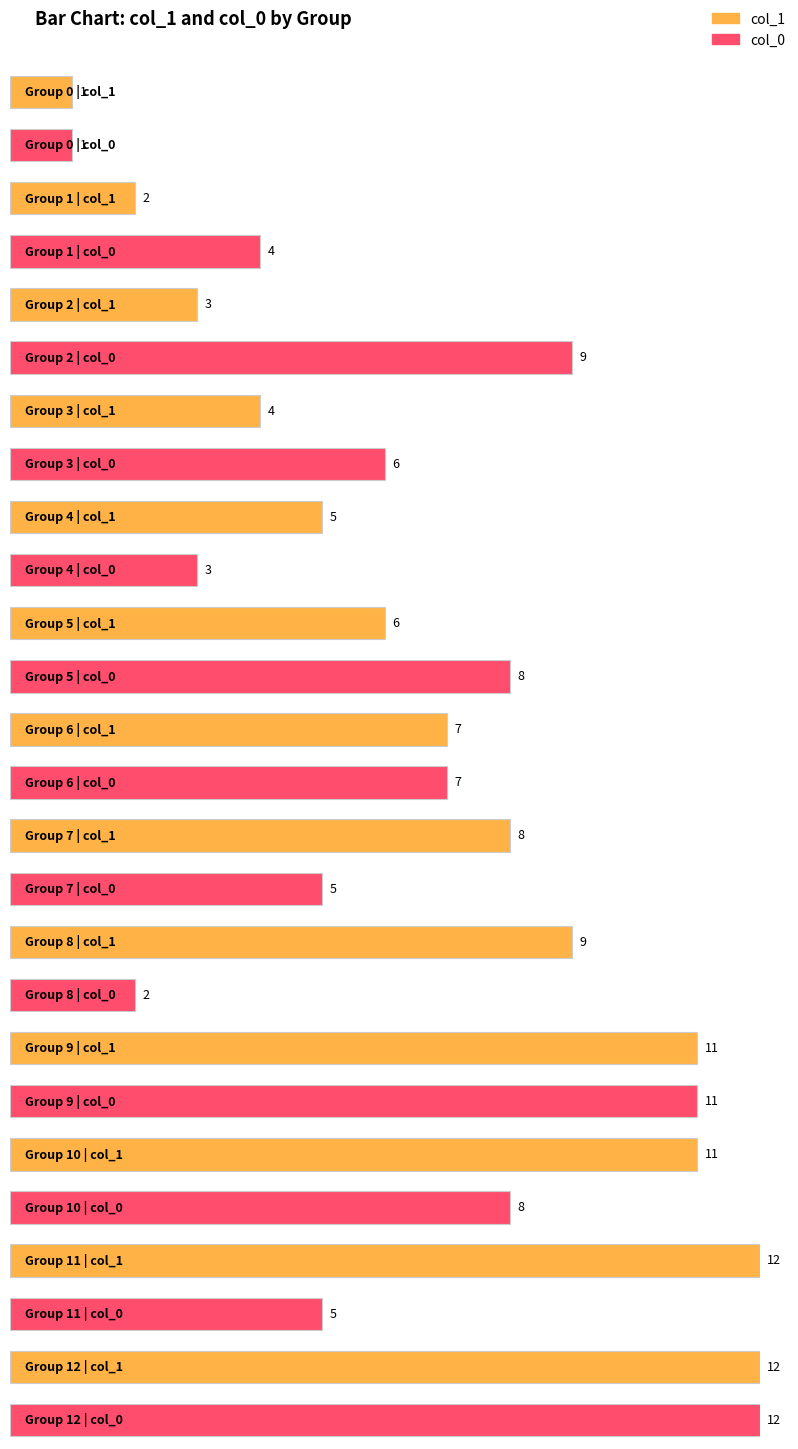

At which category is the sum across all series the highest?

12